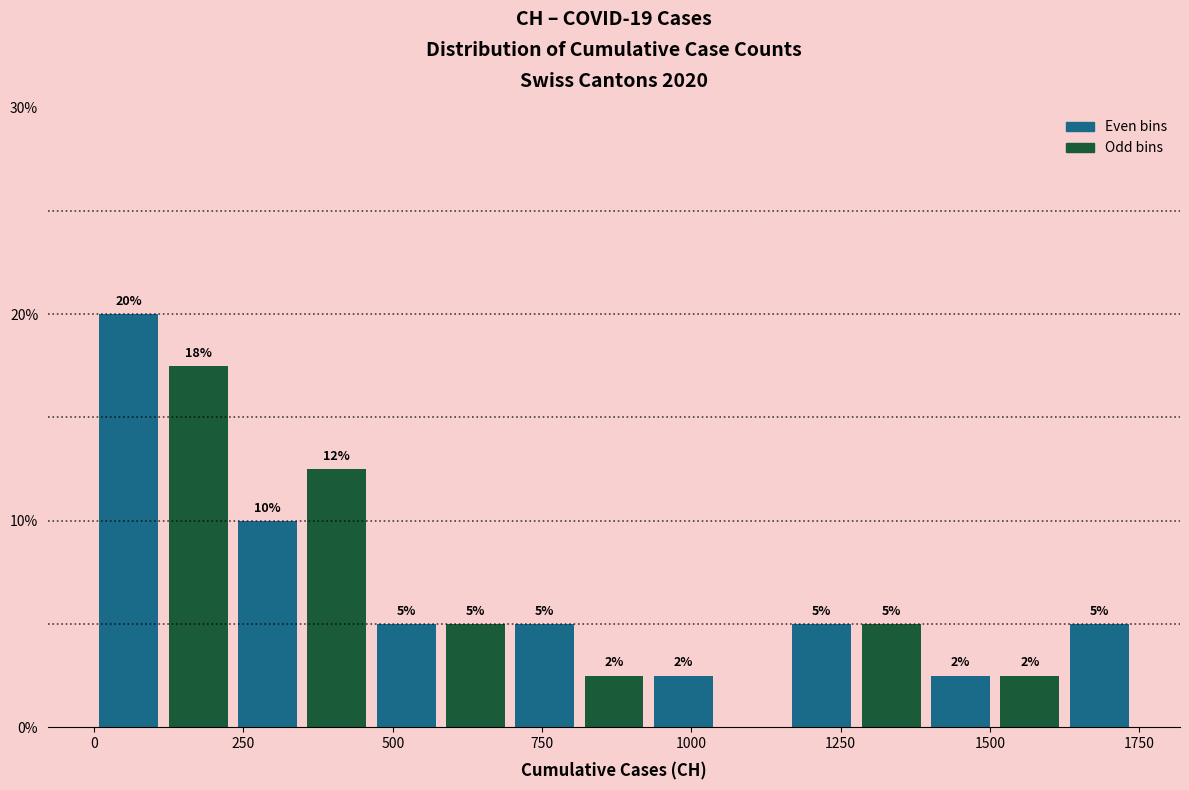

Read against the x-axis, roughly where is the centre of the tallest bar?

50